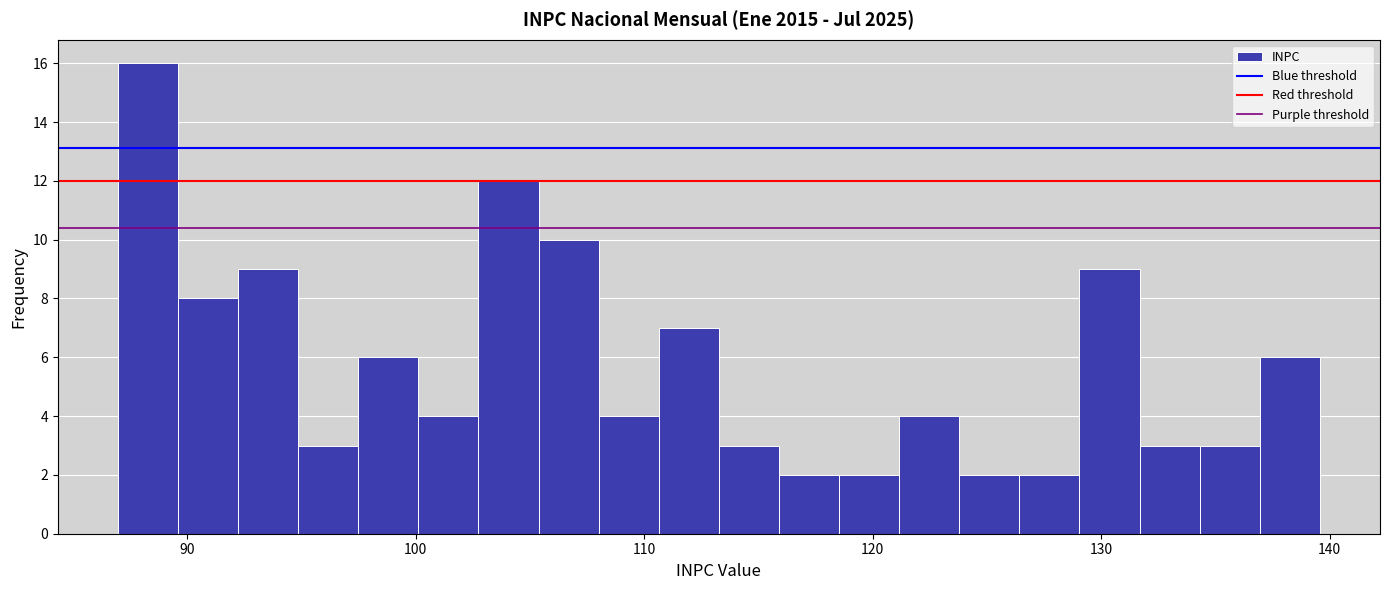

Around what value on the x-axis is the tallest bar? Give the approximate position of its centre, as read against the axis.

88